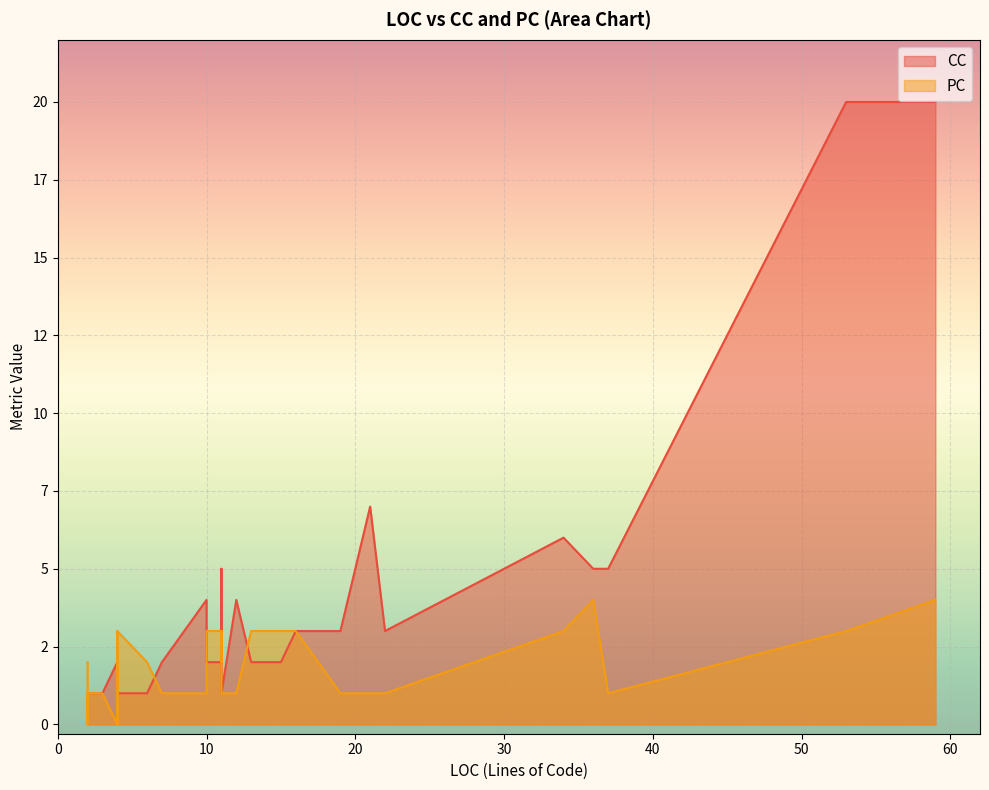

What is the sum of the CC values at 3 and 10?

3